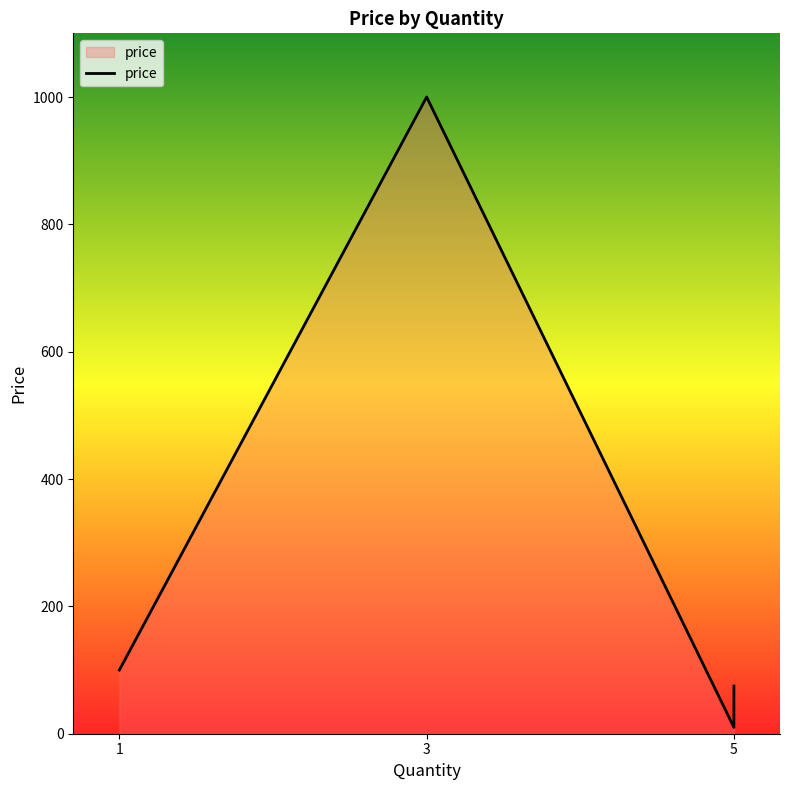

How many points are higher than both their immediate neighbors (excluding endpoints)?

1